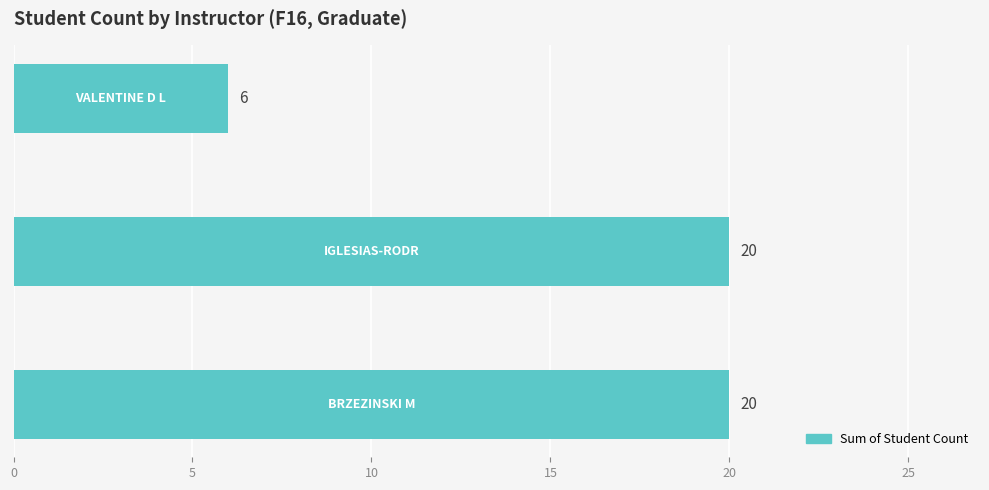

Are the bars horizontal?

Yes